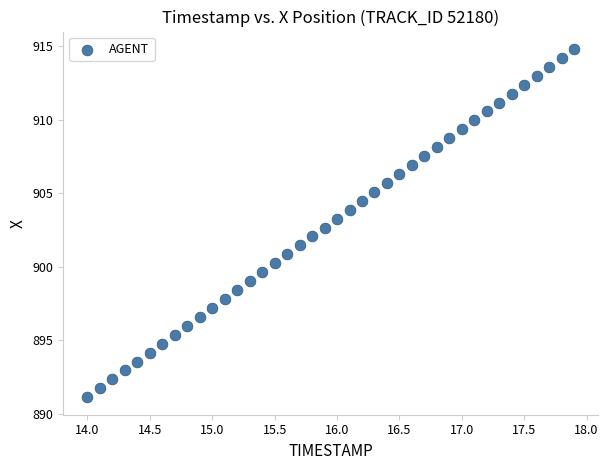

What is the range of Y values (max minus min)?

23.6